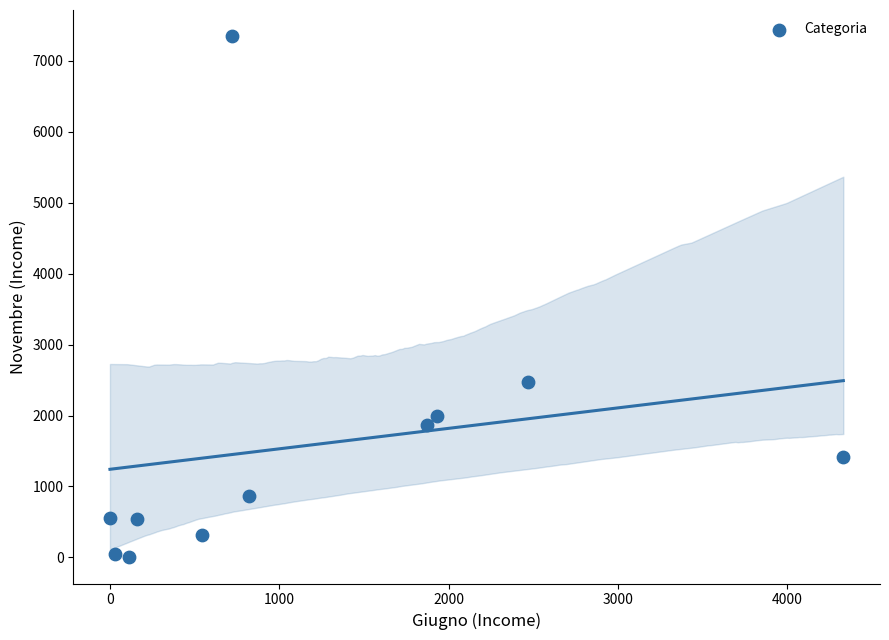

What is the average X value?

1180.9